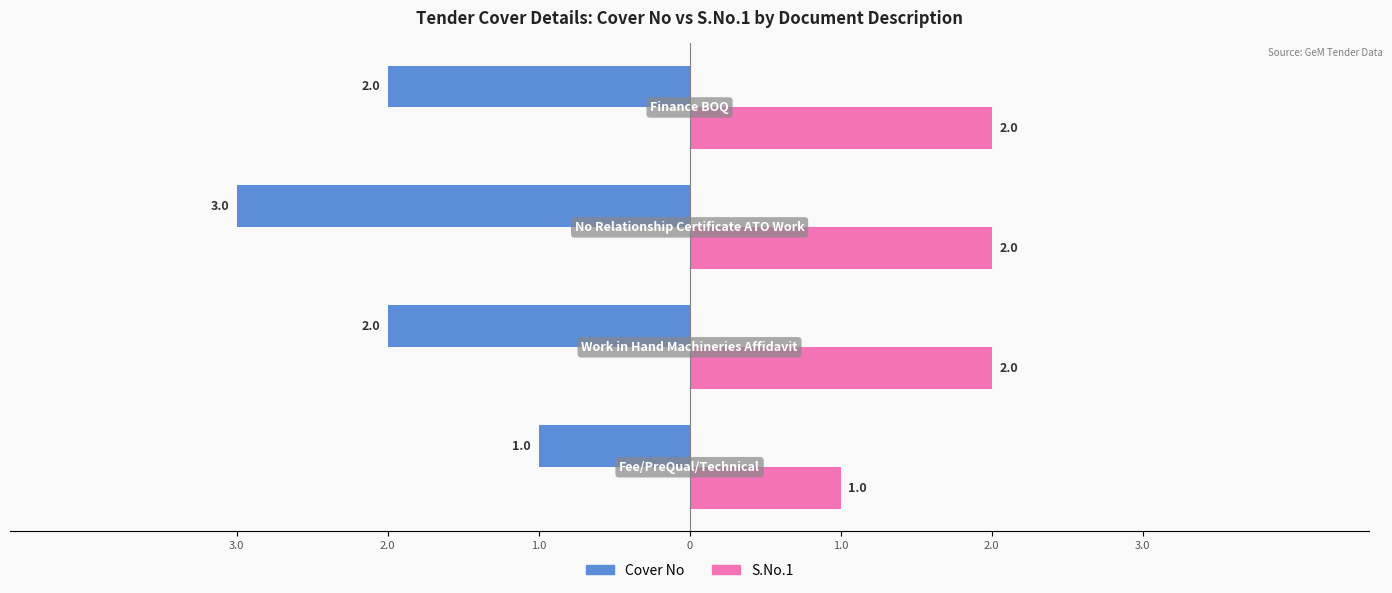

What are all the series names shown in the legend?

Cover No, S.No.1